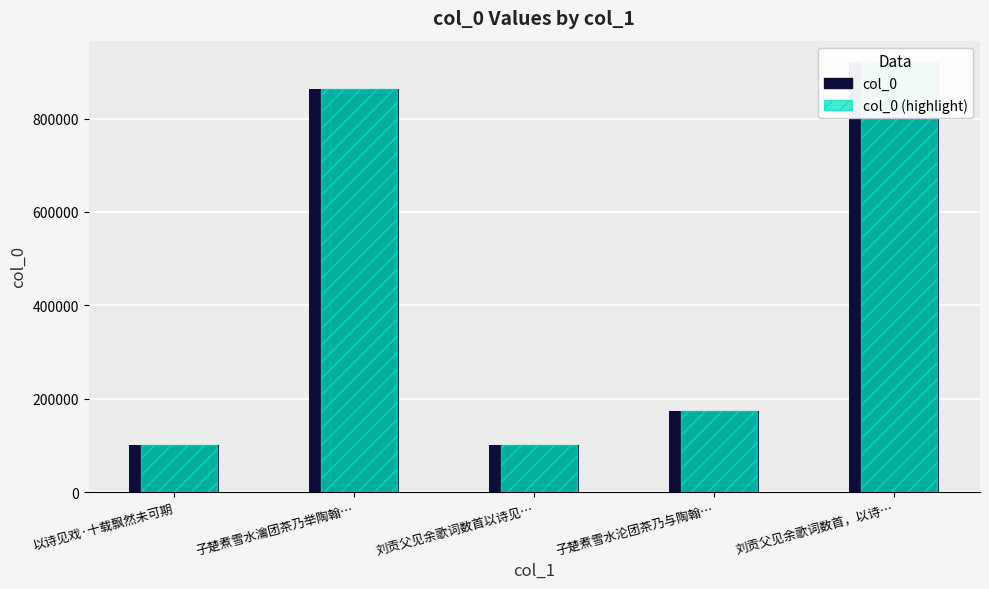

Which series has the largest total across all categories?

col_0